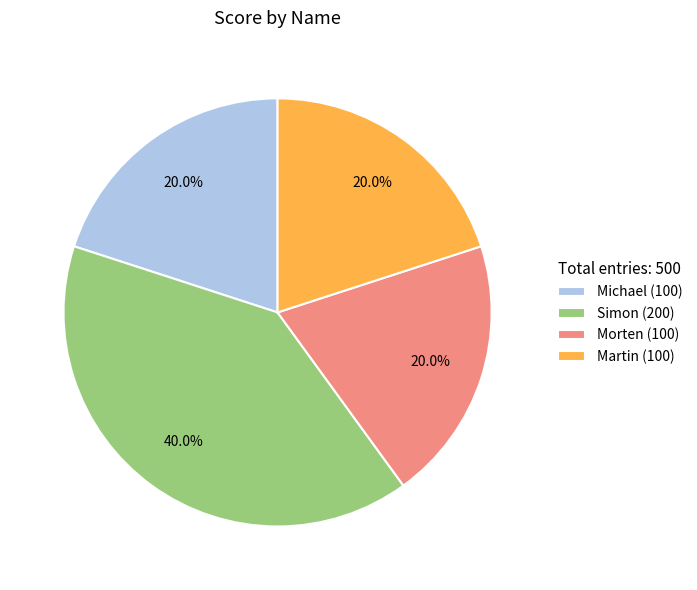

What is the ratio of the value at Morten (100) to the value at Simon (200)?

0.5